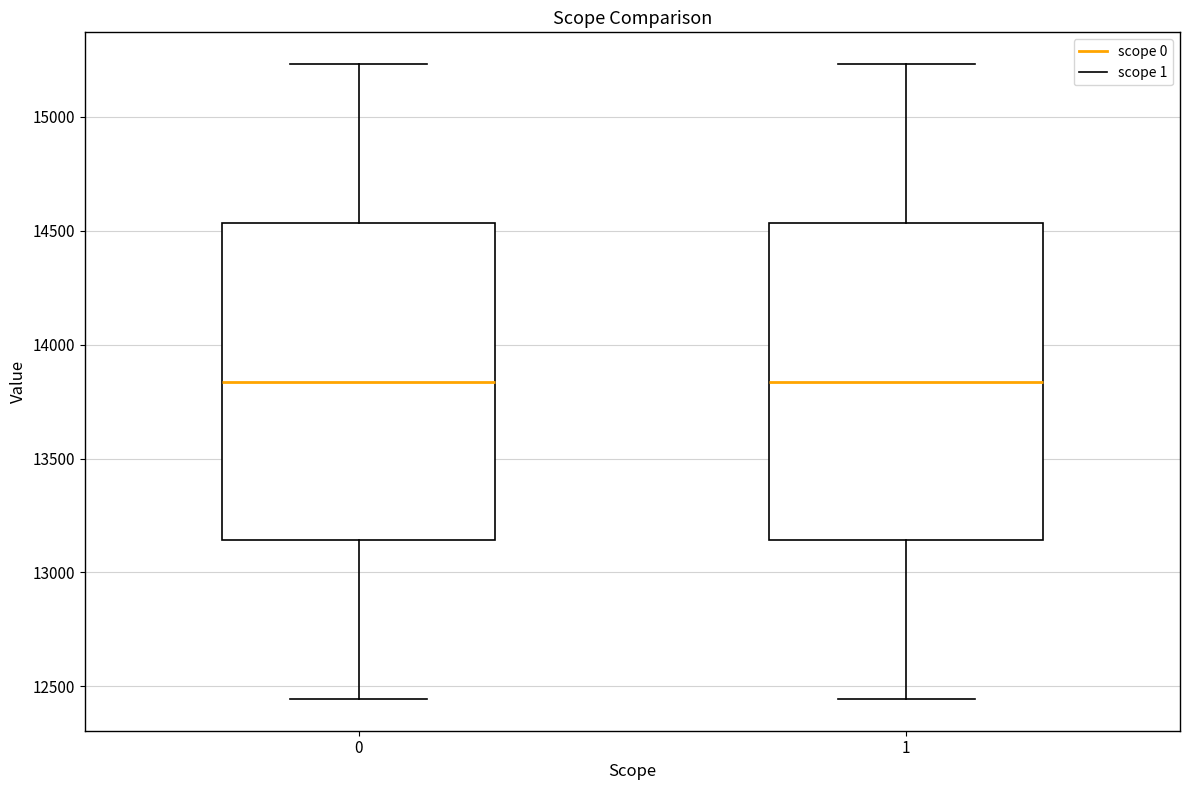

Reading left to right, transcribe this box plot: for each box, give where its median line is, the range the box spans, and where its two whiskers end, as read against the y-axis. The values are not printed on the chart, so give them approximately, as read against the axis.

0: median 13850, box 13150 to 14550, whiskers 12450 to 15250
1: median 13850, box 13150 to 14550, whiskers 12450 to 15250